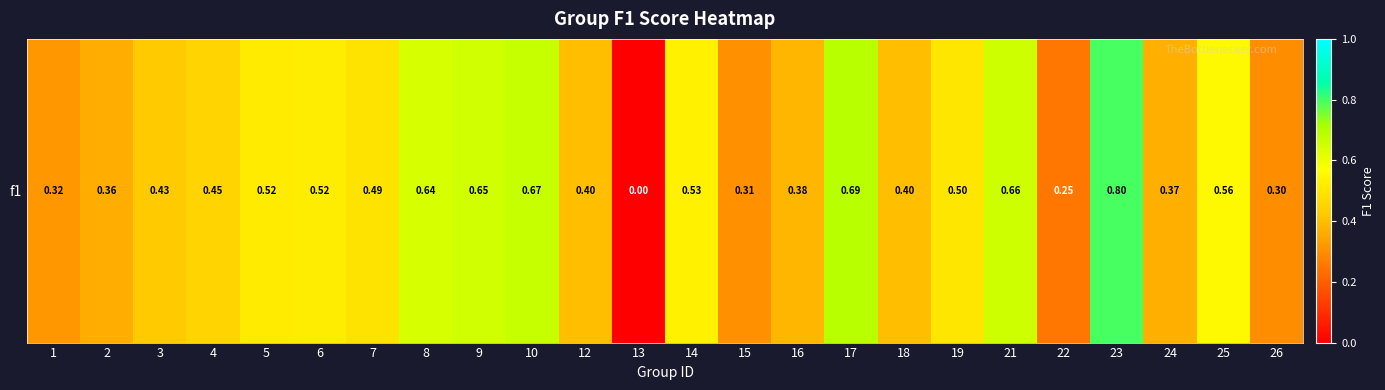

What is the difference between the second highest and minimum values?

0.7